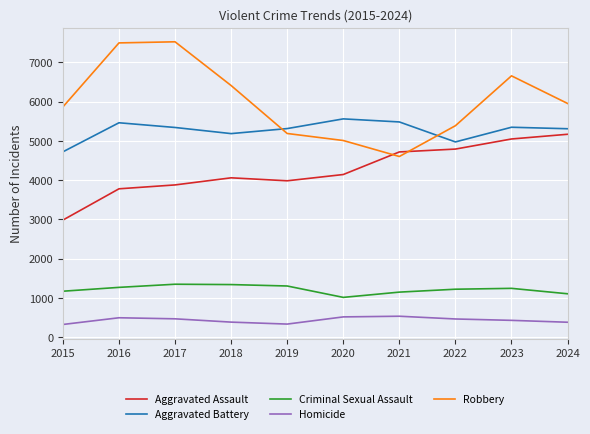

What is the sum of all Aggravated Assault values?

42560